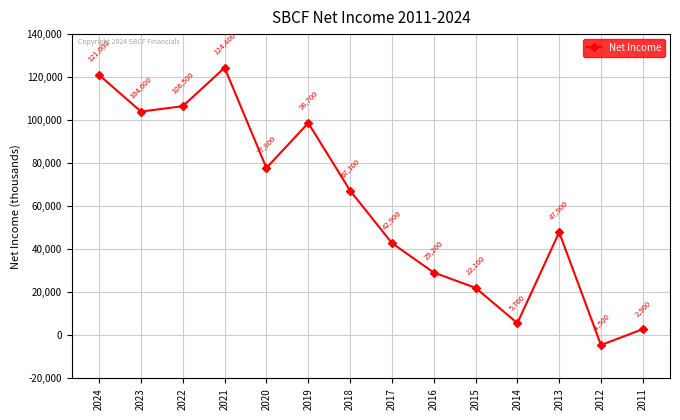

What is the smallest value displayed?

-4500